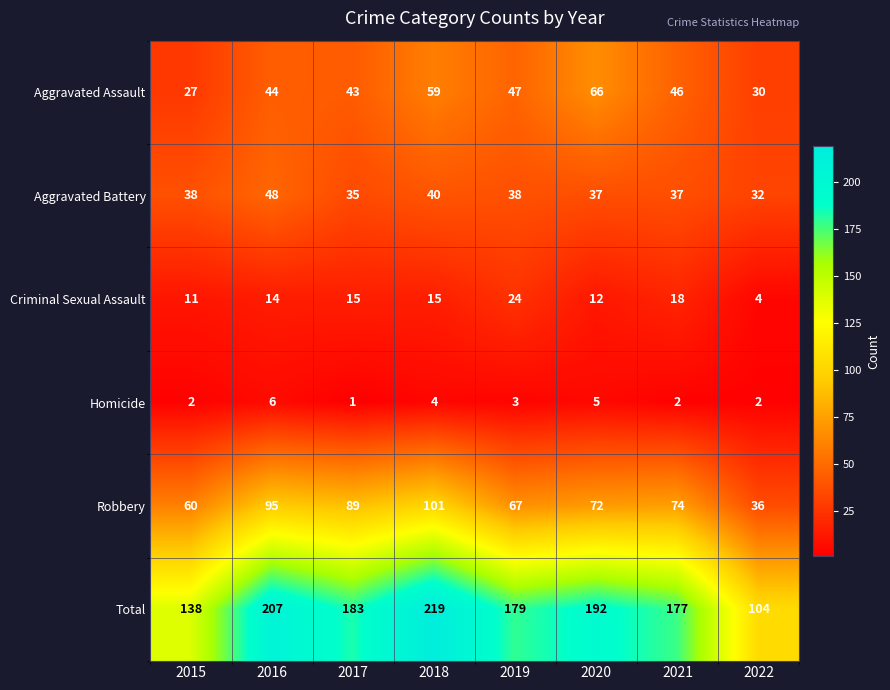

What is the smallest value displayed?

1